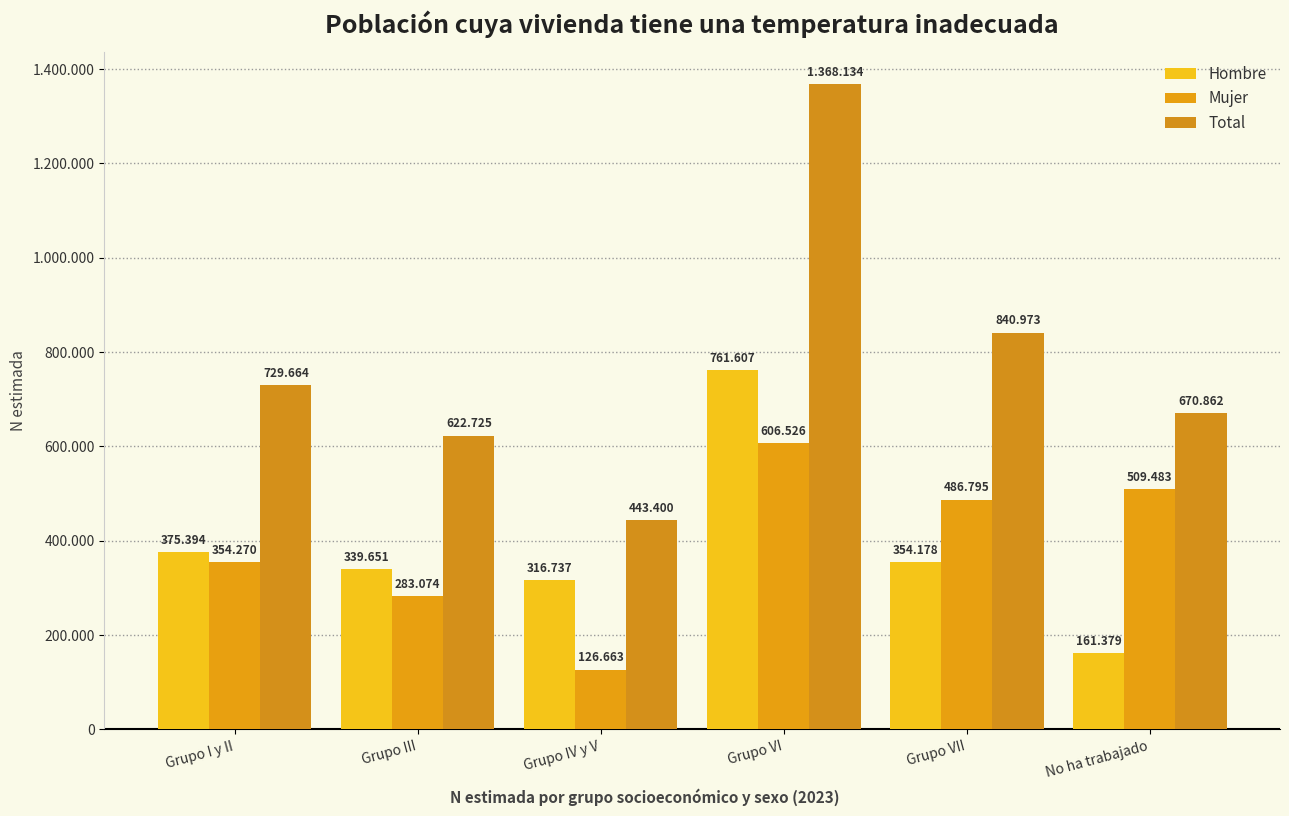

Does the chart contain stacked bars?

No